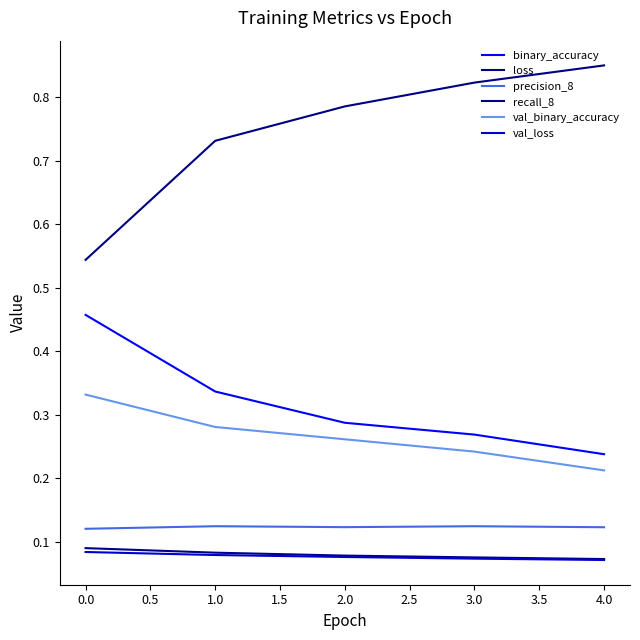

Reading left to right, list all the values displayed in this chart.

binary_accuracy: 0.5	0.3	0.3	0.3	0.2
loss: 0.1	0.1	0.1	0.1	0.1
precision_8: 0.1	0.1	0.1	0.1	0.1
recall_8: 0.5	0.7	0.8	0.8	0.9
val_binary_accuracy: 0.3	0.3	0.3	0.2	0.2
val_loss: 0.1	0.1	0.1	0.1	0.1